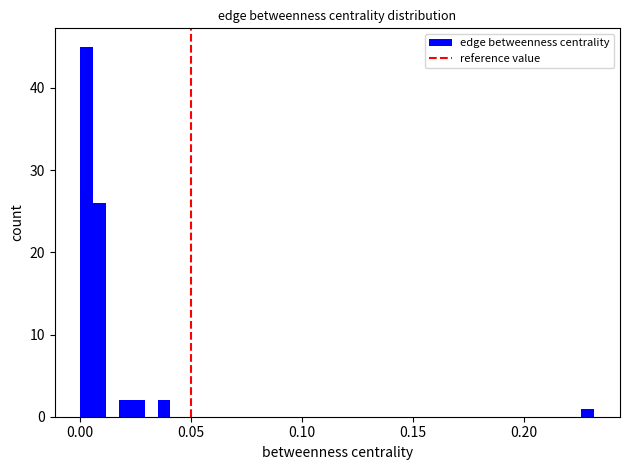

Around what value on the x-axis is the tallest bar? Give the approximate position of its centre, as read against the axis.

0.005